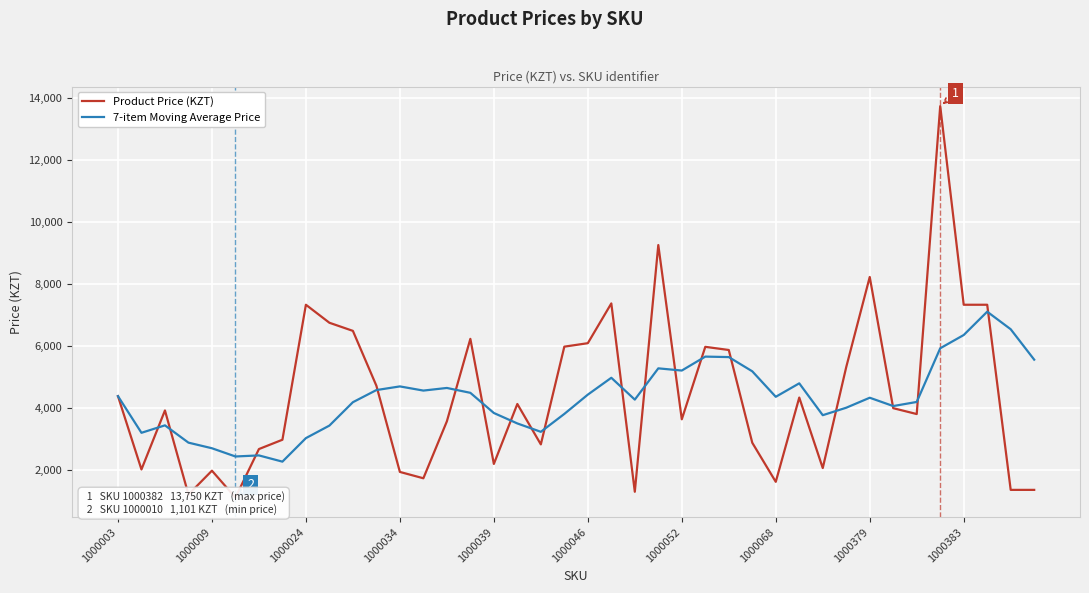

True or false: Product Price (KZT) and 7-item Moving Average Price cross at least once.

True